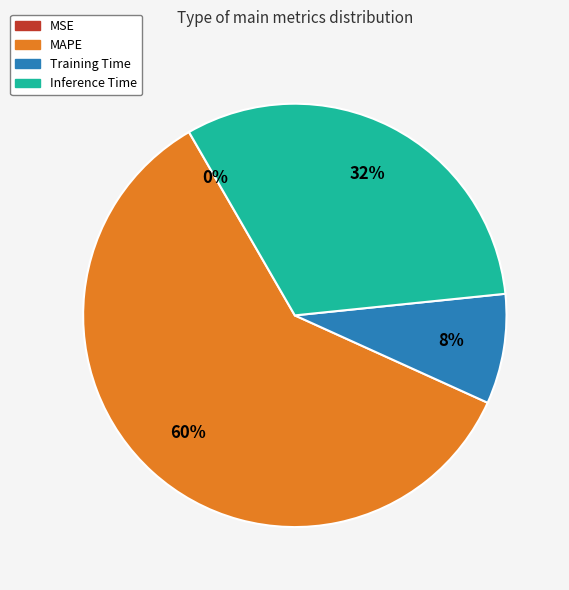

To the nearest percent, what is the difference between the largest and smallest slice percentages?

60%